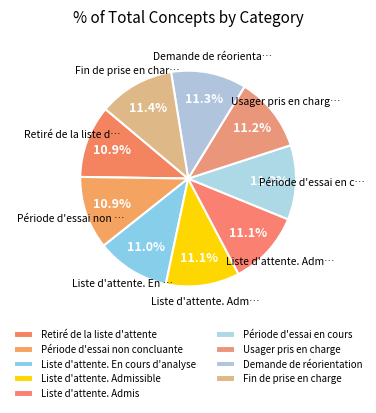

Is there a majority slice in this chart?

No